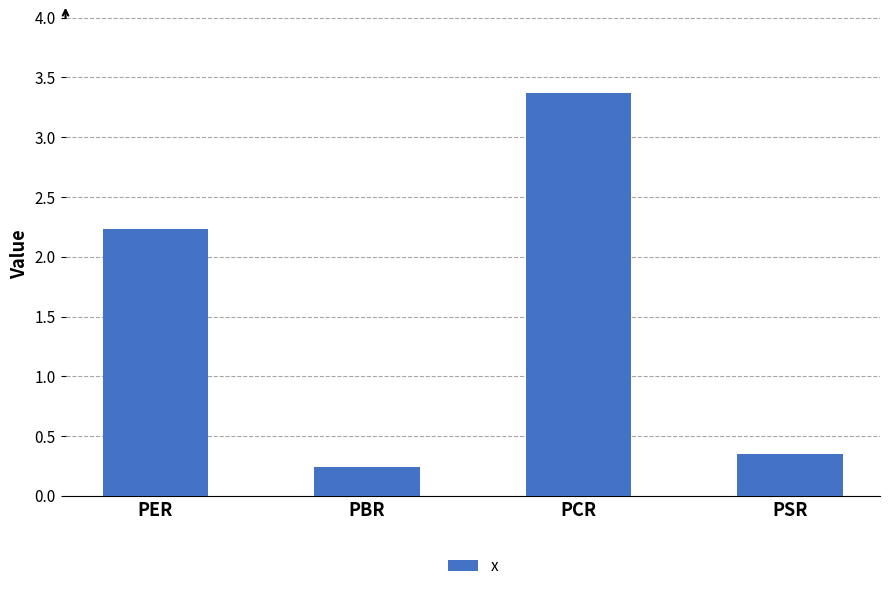

Rank the categories by value from lowest to highest.

PBR, PSR, PER, PCR